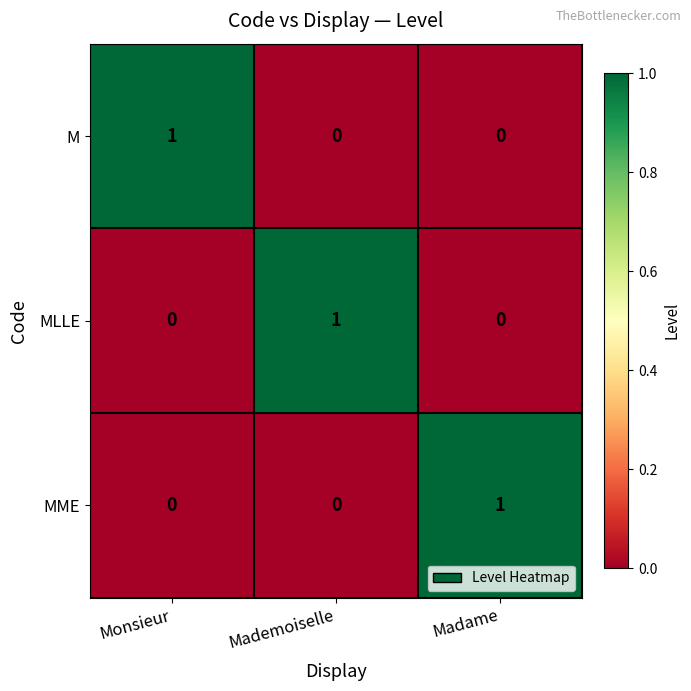

Reading left to right, transcribe all the data shown in this chart.

M: 1	0	0
MLLE: 0	1	0
MME: 0	0	1